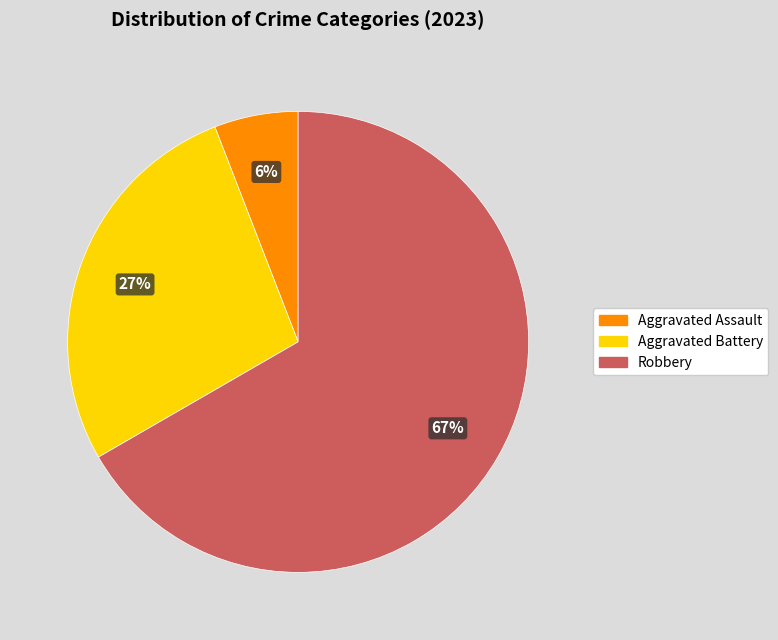

How many slices are in this pie chart?

3